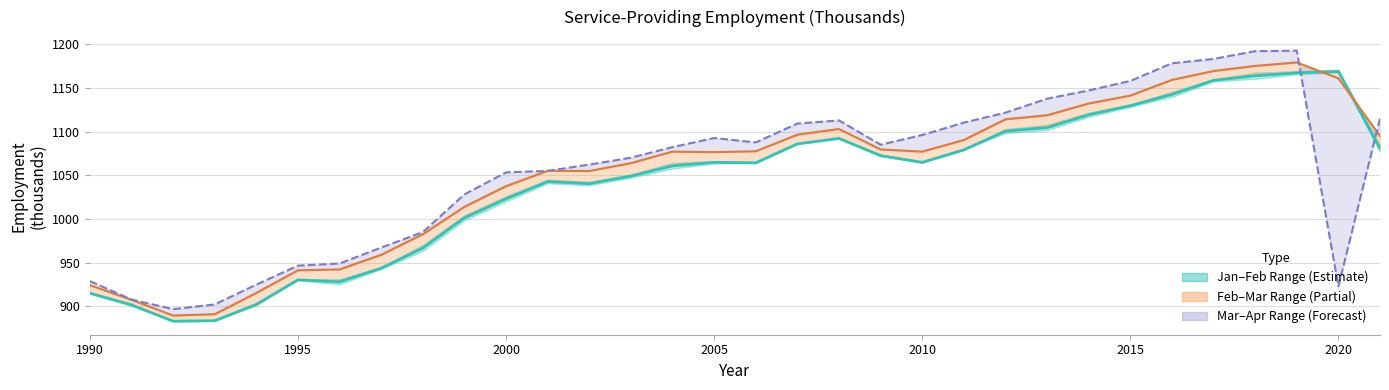

True or false: Apr and Jan–Feb Mean intersect in this chart.

True